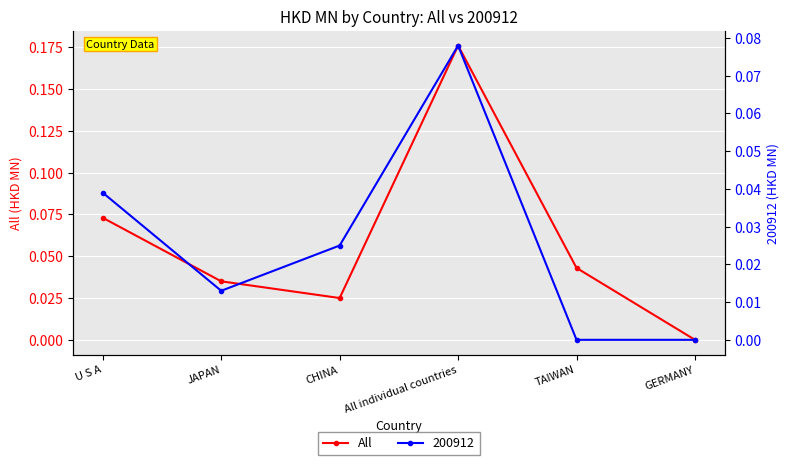

How many interior local valleys (lower than both neighbors) does the data have?

1